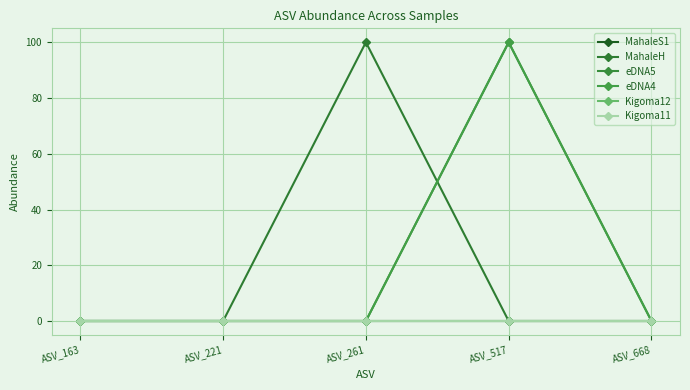

Reading right to left, list all the values displayed in this chart.

MahaleS1: 0	0	0	0	0
MahaleH: 0	0	100	0	0
eDNA5: 0	100	0	0	0
eDNA4: 0	100	0	0	0
Kigoma12: 0	0	0	0	0
Kigoma11: 0	0	0	0	0